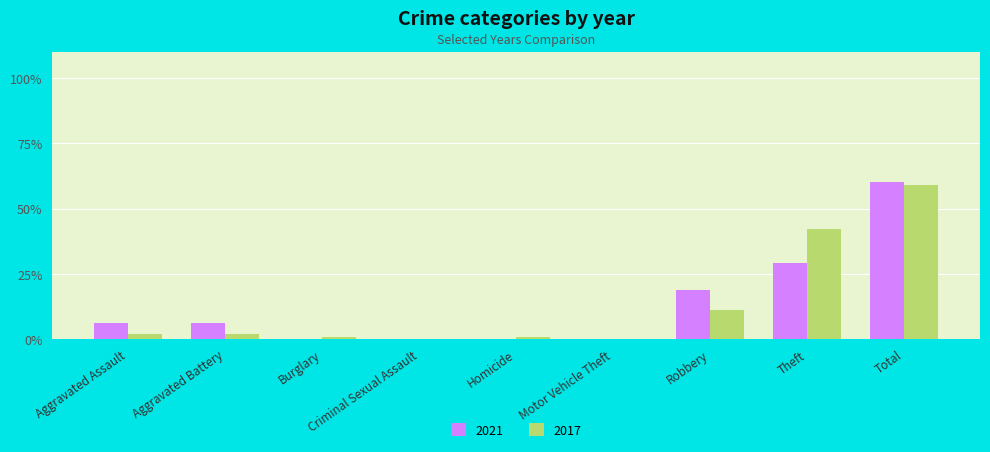

What is the total value across all series at Robbery?

30